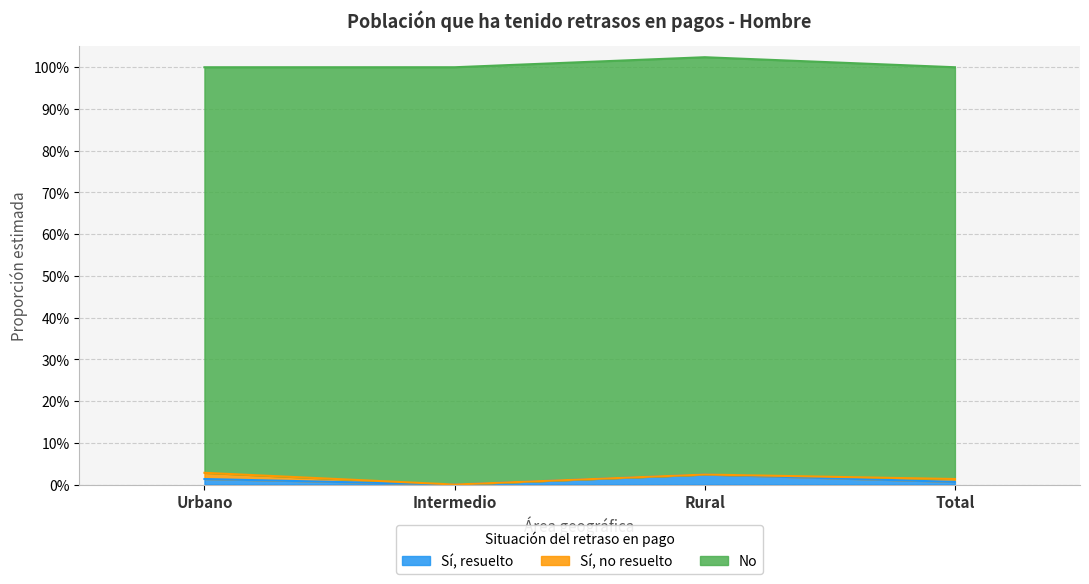

How many lines are shown in the chart?

3